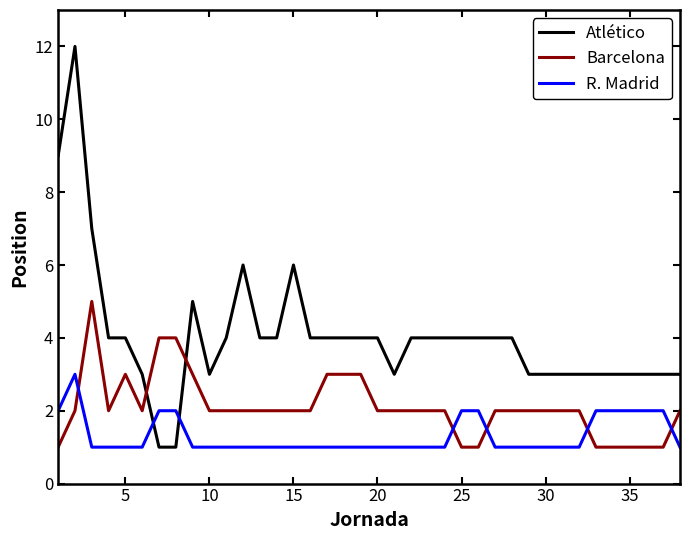

List the series in order of their peak value, highest first.

Atlético, Barcelona, R. Madrid